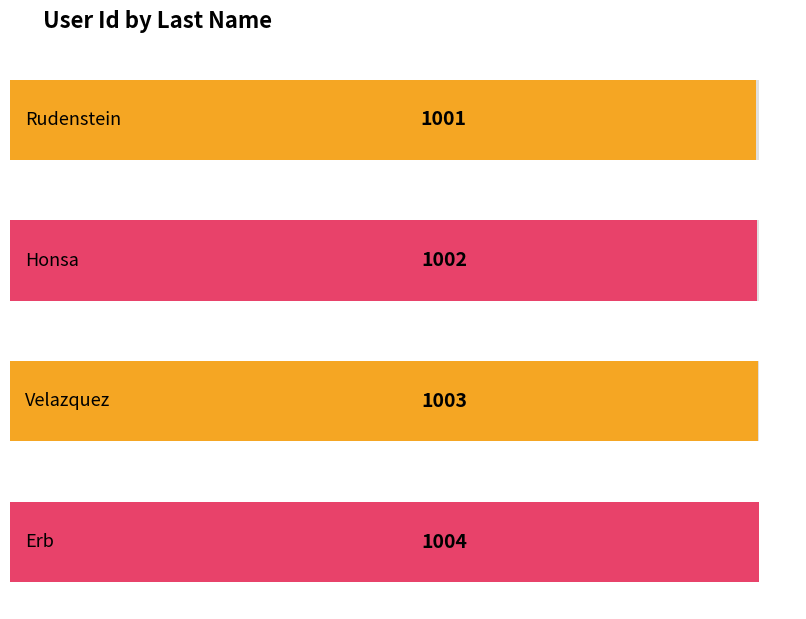

How many data points are less than 1003?

2